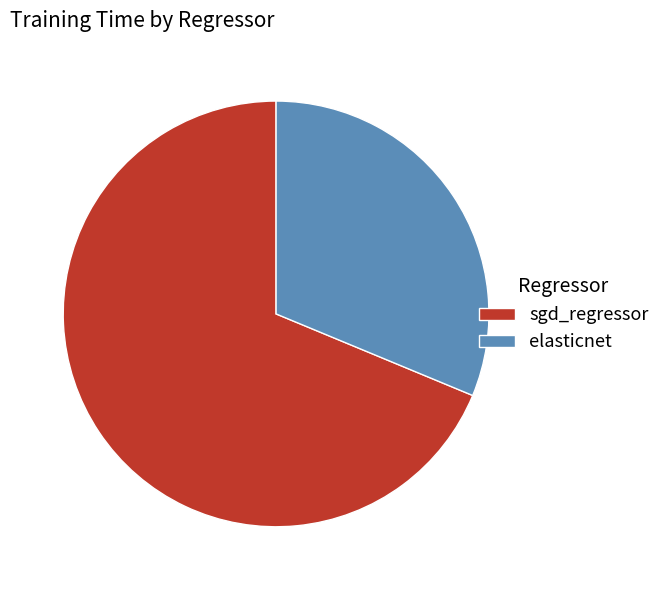

The sgd_regressor slice represents 69% of the pie. True or false?

True